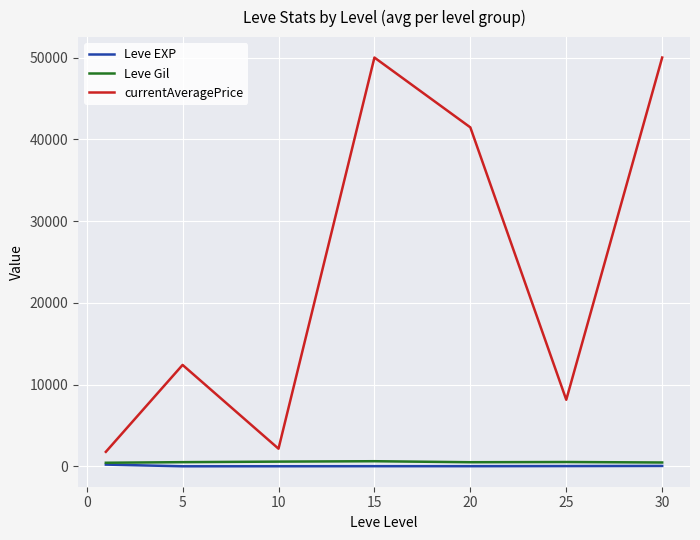

Is this an area chart (filled region under the line)?

No